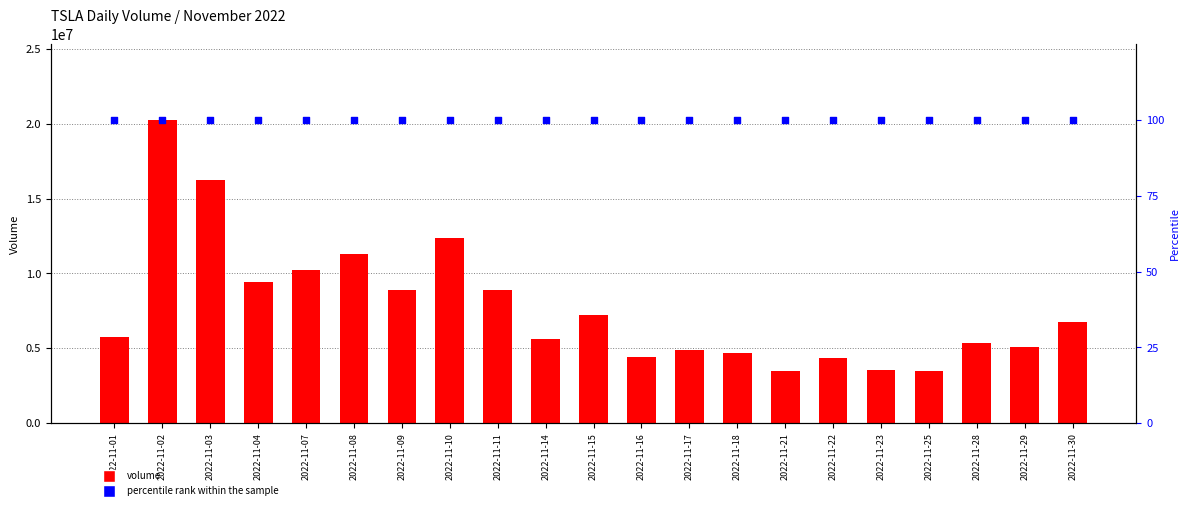

Which series has the largest total across all categories?

volume